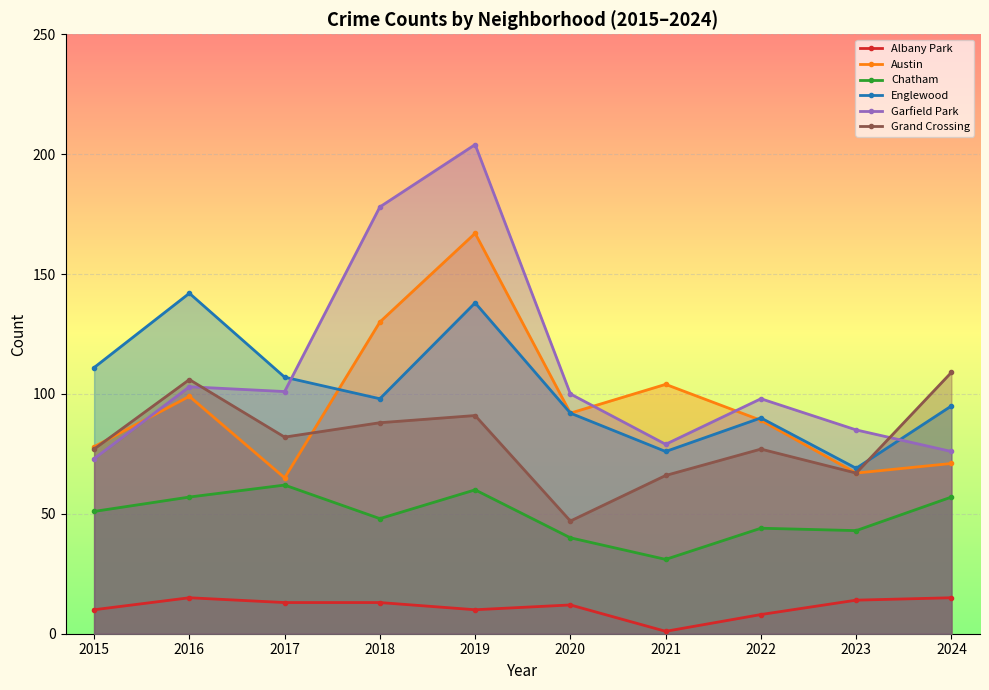

List the series in order of their peak value, highest first.

Garfield Park, Austin, Englewood, Grand Crossing, Chatham, Albany Park